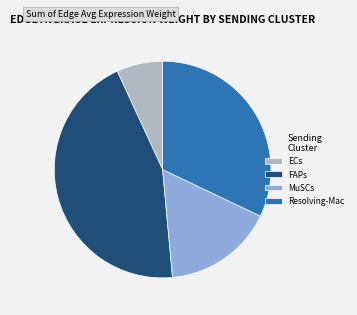

Count the number of slices in the pie.

4